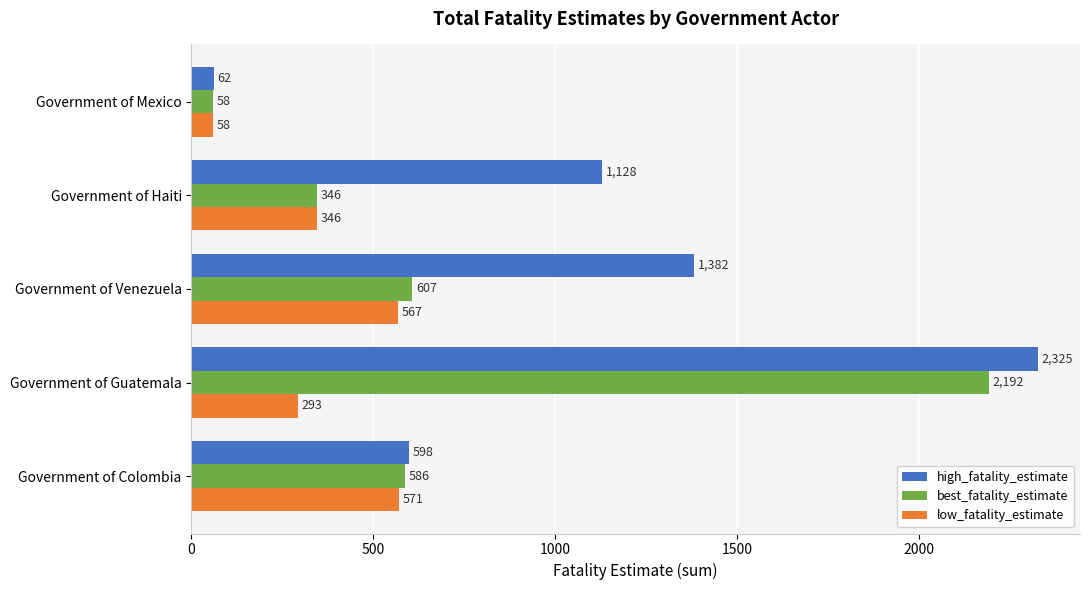

What is the total value across all series at Government of Venezuela?

2556